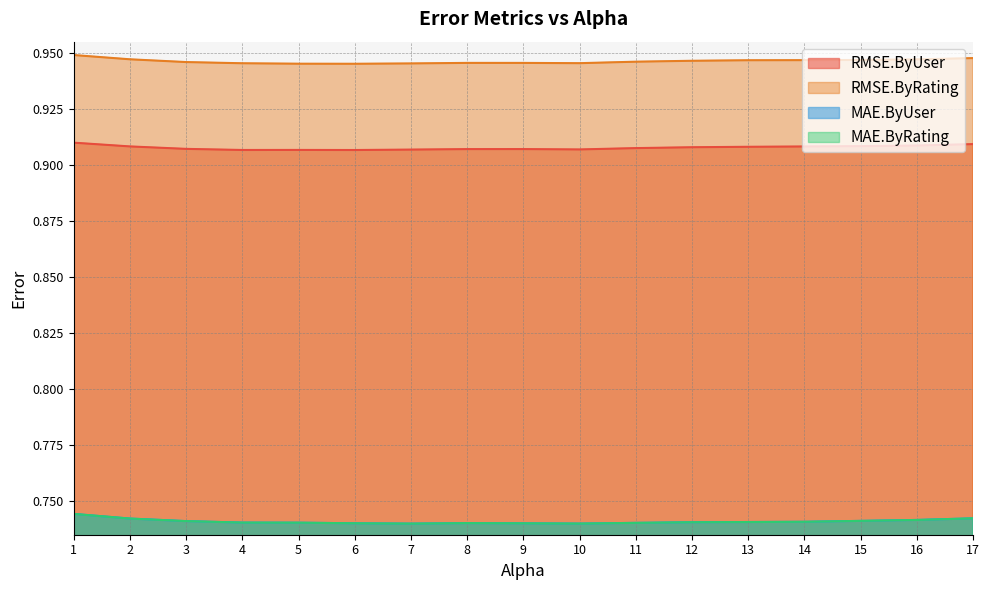

Reading left to right, transcribe all the data shown in this chart.

RMSE.ByUser: 0.9	0.9	0.9	0.9	0.9	0.9	0.9	0.9	0.9	0.9	0.9	0.9	0.9	0.9	0.9	0.9	0.9
RMSE.ByRating: 0.9	0.9	0.9	0.9	0.9	0.9	0.9	0.9	0.9	0.9	0.9	0.9	0.9	0.9	0.9	0.9	0.9
MAE.ByUser: 0.7	0.7	0.7	0.7	0.7	0.7	0.7	0.7	0.7	0.7	0.7	0.7	0.7	0.7	0.7	0.7	0.7
MAE.ByRating: 0.7	0.7	0.7	0.7	0.7	0.7	0.7	0.7	0.7	0.7	0.7	0.7	0.7	0.7	0.7	0.7	0.7